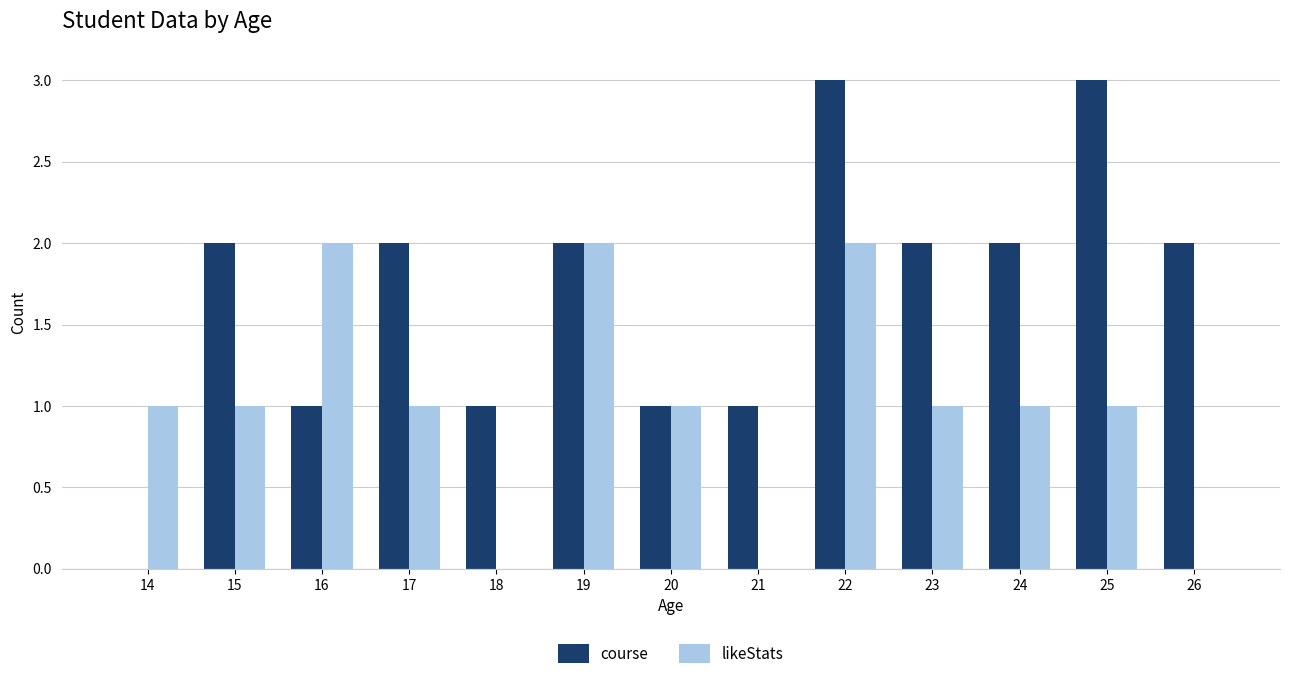

True or false: likeStats has a value of -1 at 18.

False